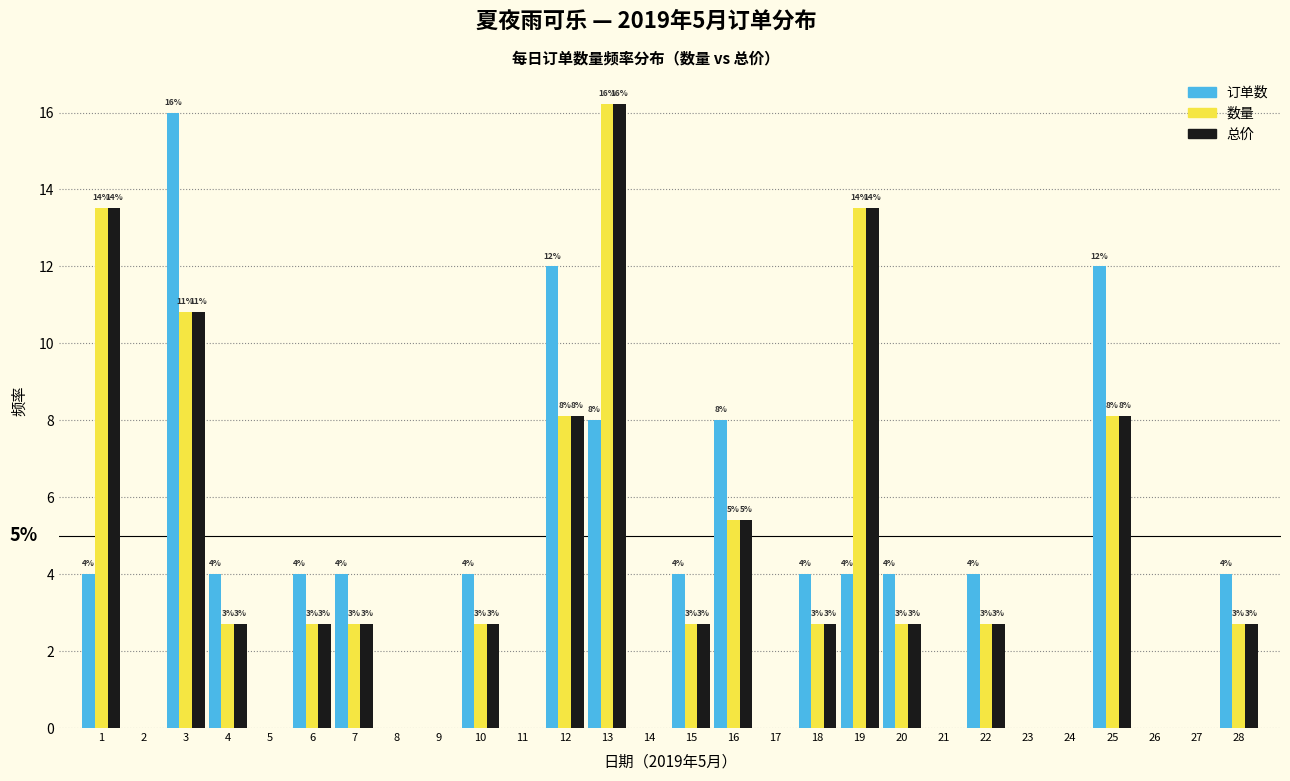

How many groups of bars are there?

28